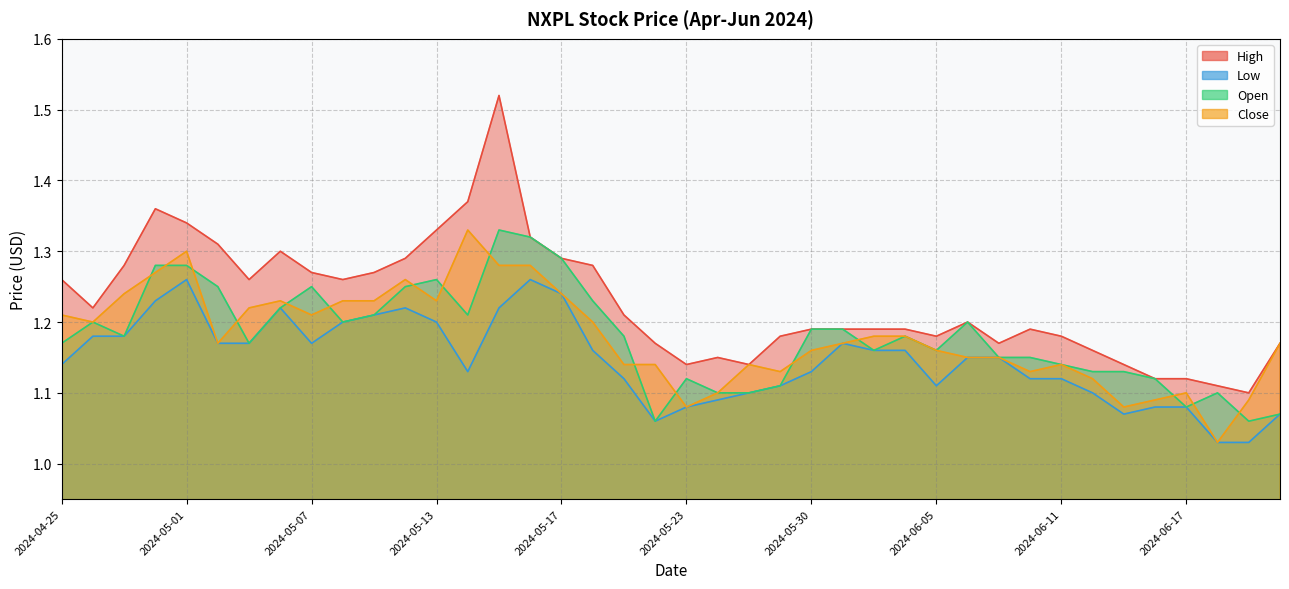

What is the maximum value shown in the chart?

1.5